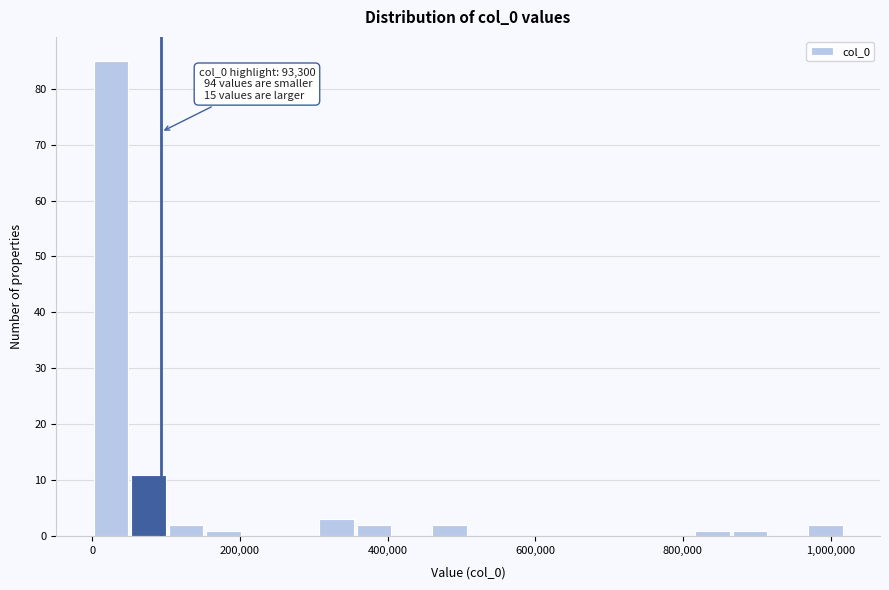

Read against the x-axis, roughly where is the centre of the tallest bar?

20000